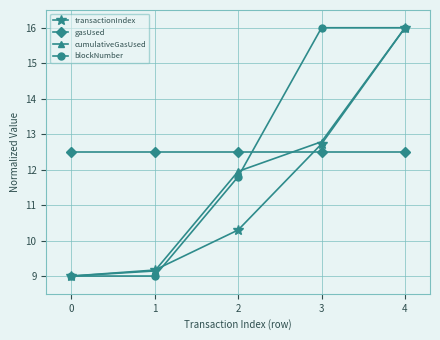

What is the spread (max minus min) of values at 0?

3.5